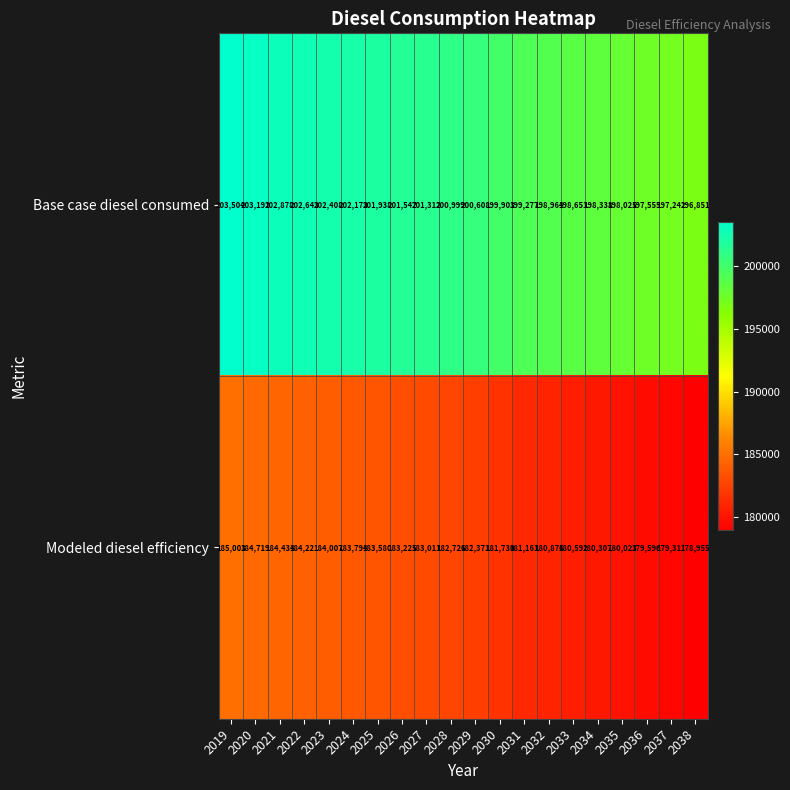

True or false: Base case diesel consumed has a value of 291232 at 2020.

False